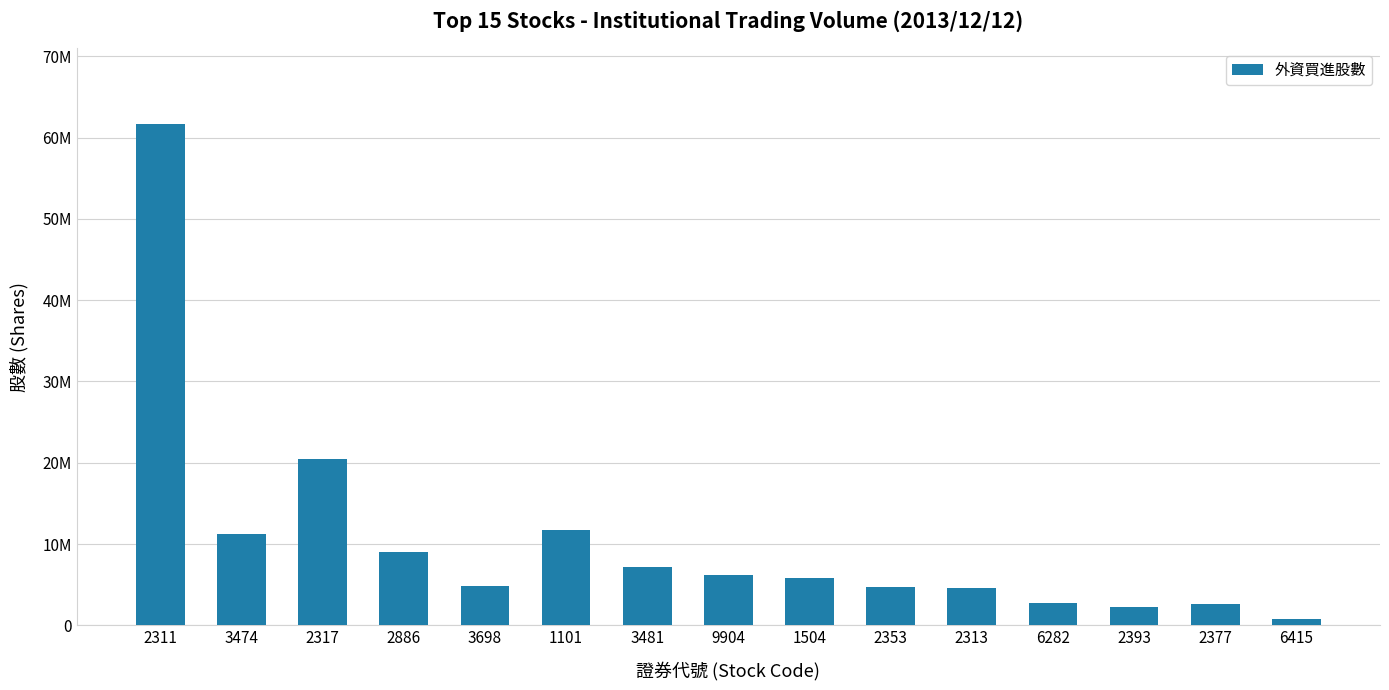

Reading right to left, extract all data points from this chart.

6415=804000	2377=2586000	2393=2200000	6282=2687000	2313=4638000	2353=4716000	1504=5835000	9904=6236000	3481=7205000	1101=11687000	3698=4859000	2886=8998276	2317=20493774	3474=11252000	2311=61736050